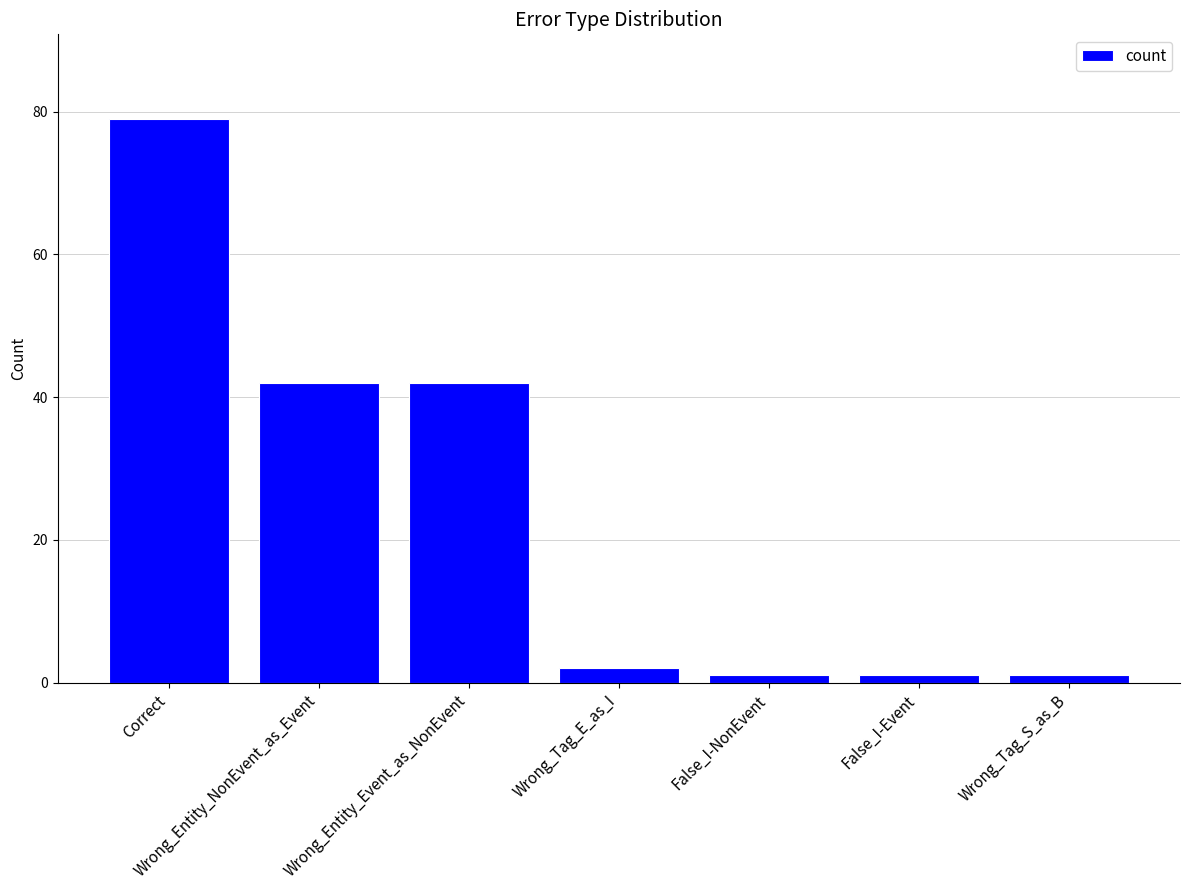

What value does the data have at Wrong_Entity_NonEvent_as_Event?

42